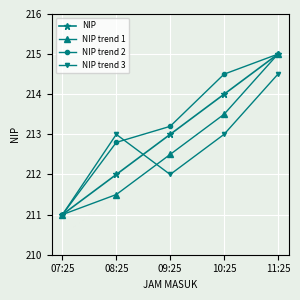

At which label is NIP trend 3 closest to 212?

09:25